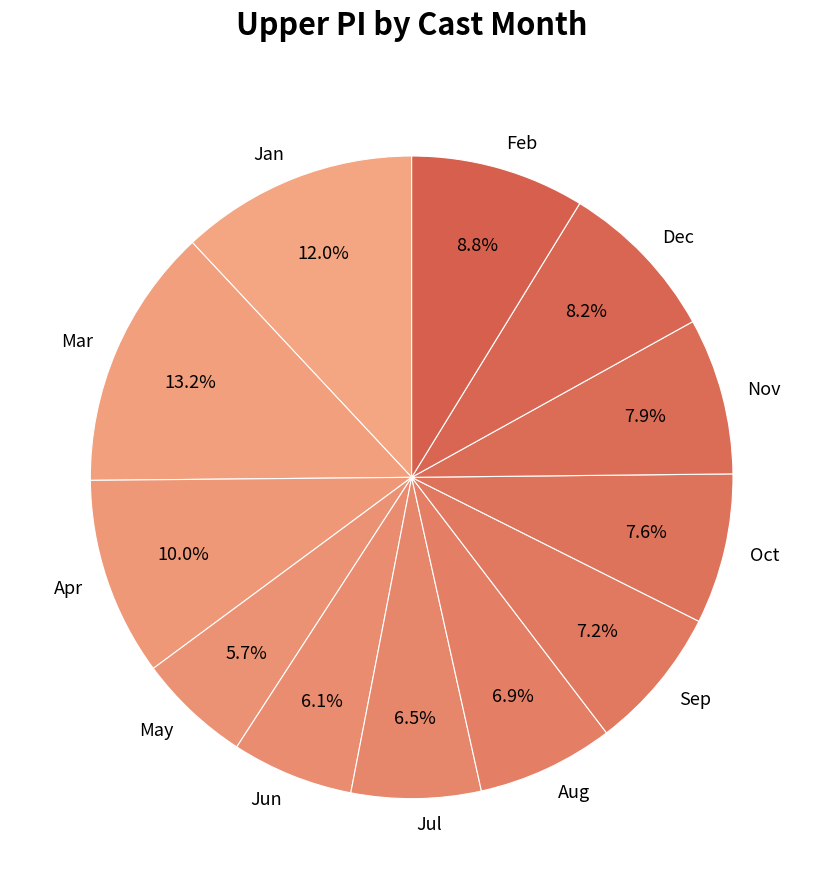

What portion of the pie excludes Aug?

93.1%